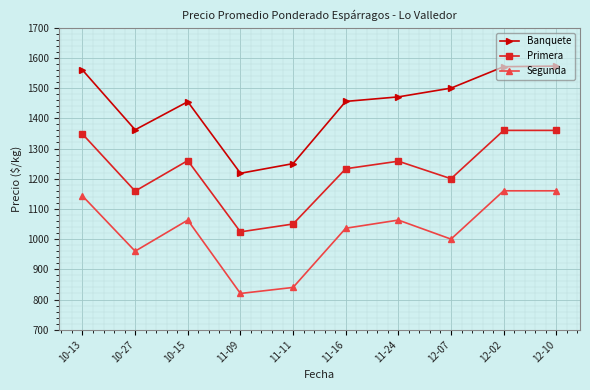

What are all the series names shown in the legend?

Banquete, Primera, Segunda